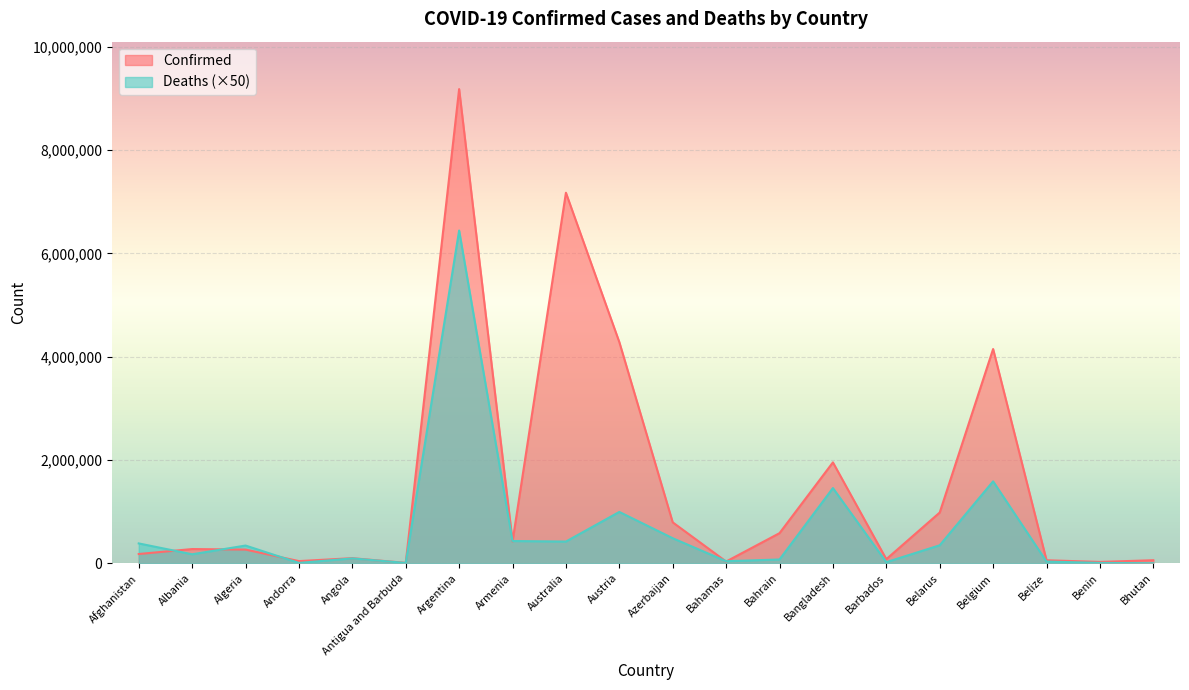

How many lines are shown in the chart?

2